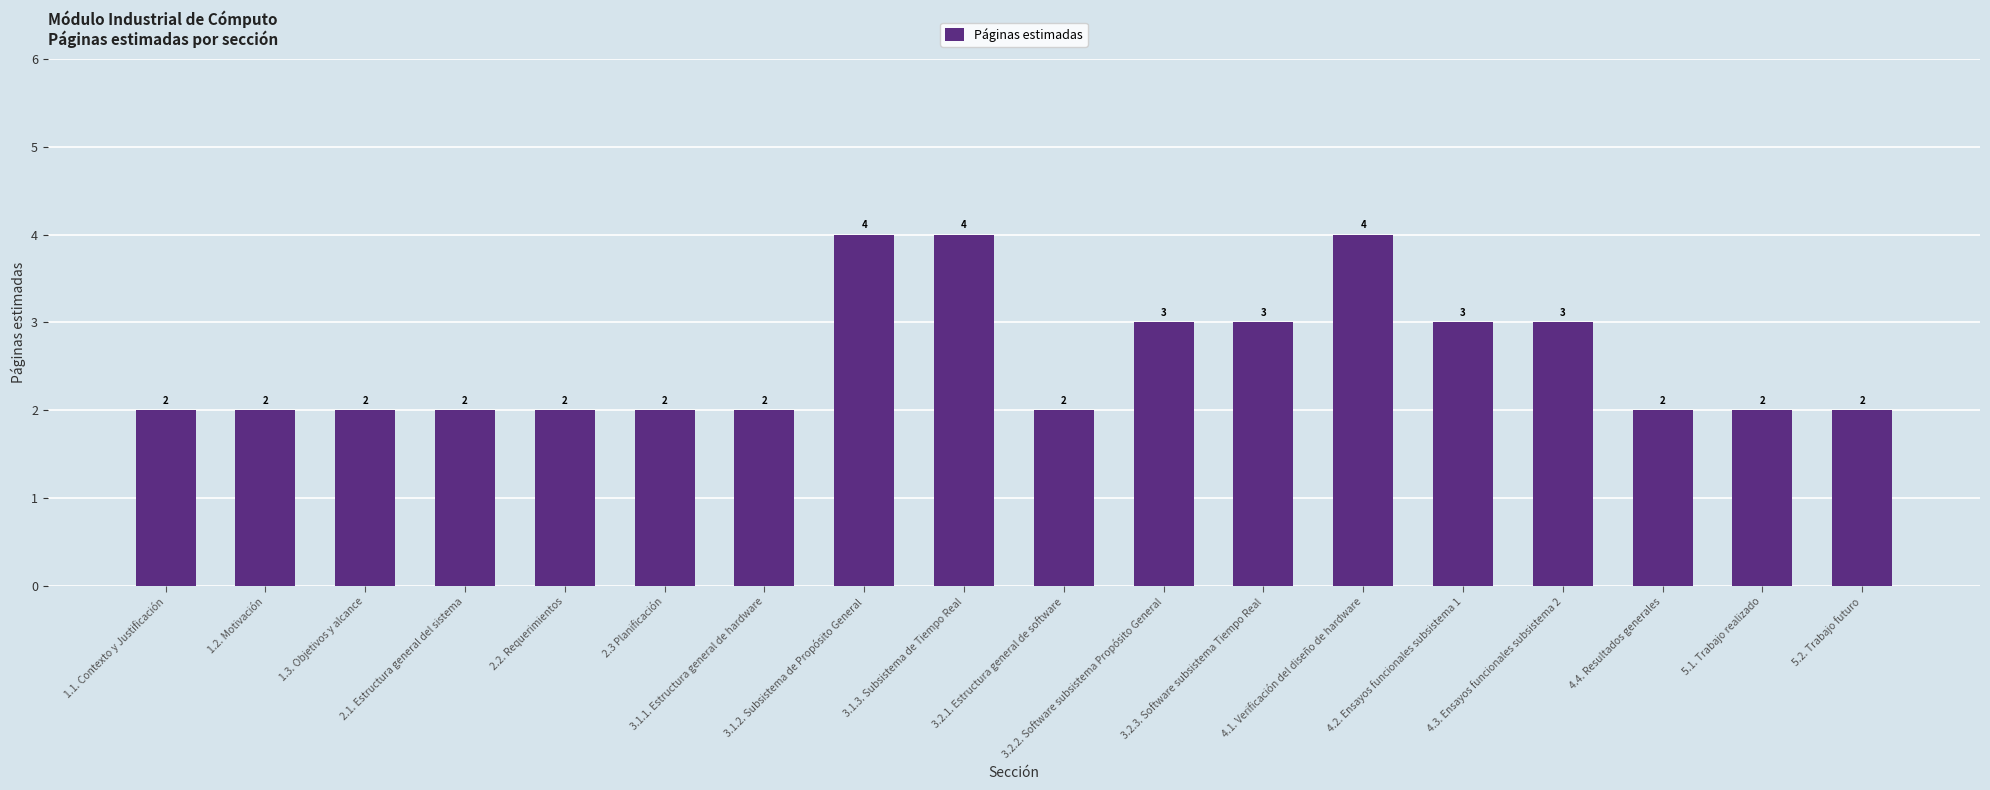

The chart shows a value of 1 at 3.2.2. Software subsistema Propósito General. True or false?

False